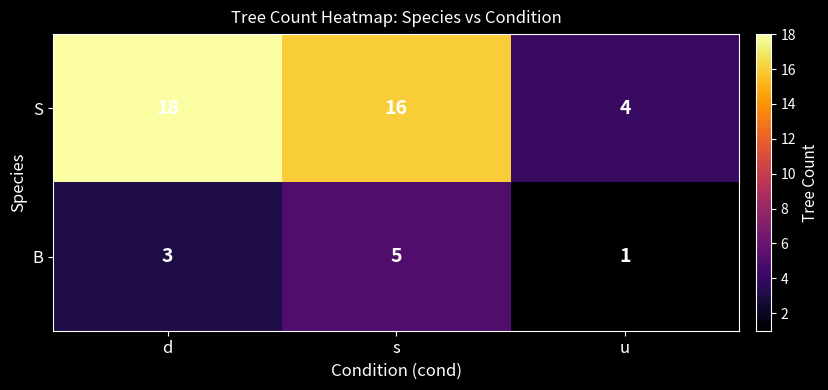

What is the spread (max minus min) of values at s?

11